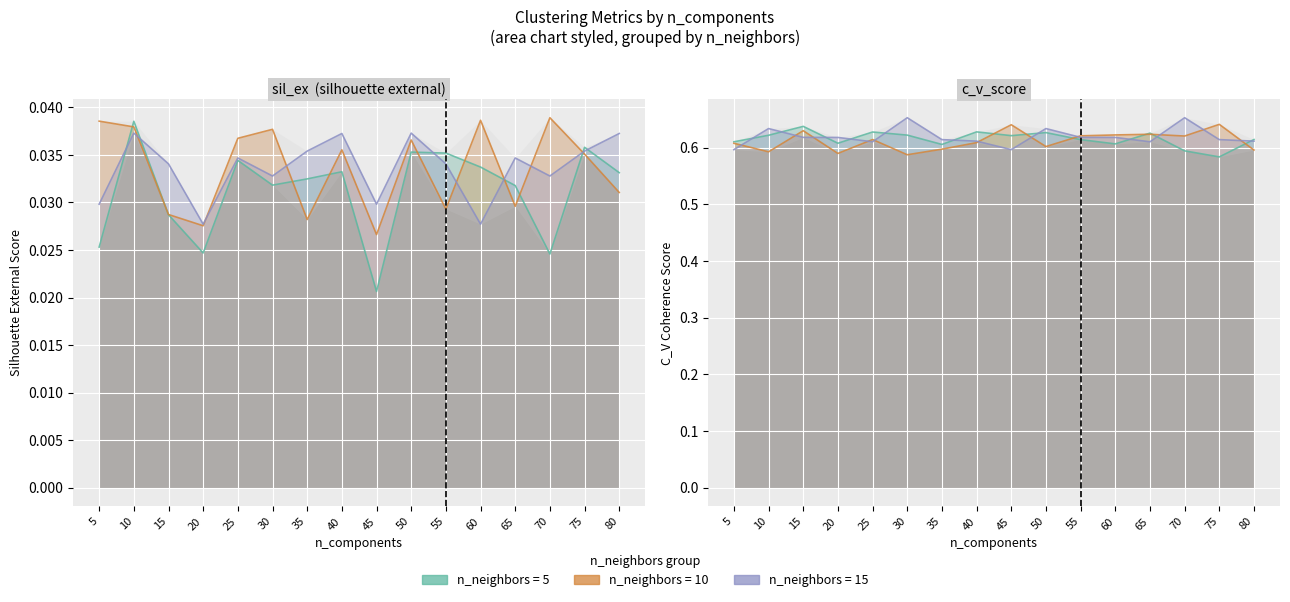

What is the average value of the c_v_n15 series?

0.6